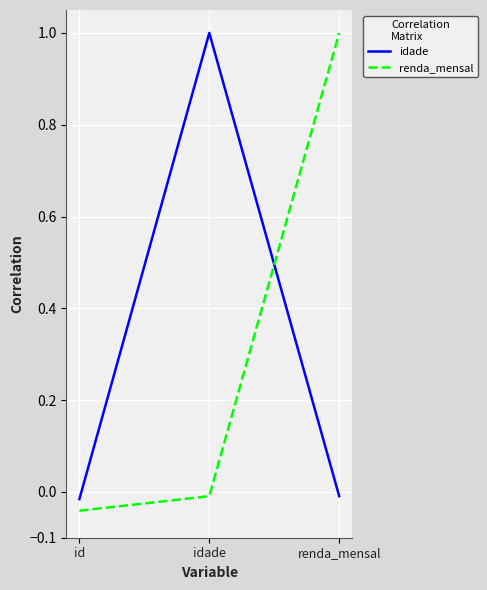

At idade, list the series in order from smallest to largest.

renda_mensal, idade